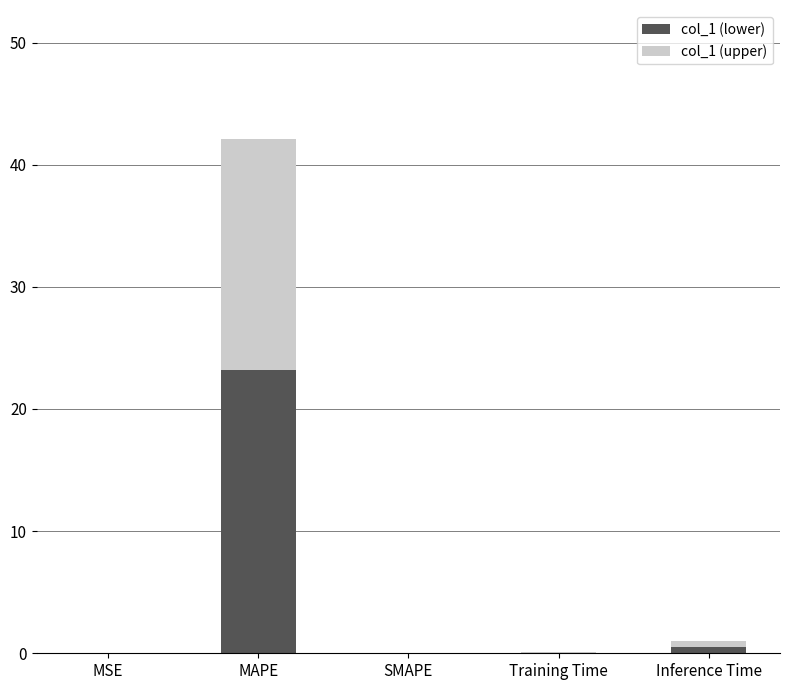

True or false: col_1 (lower) has a value of 23.2 at MAPE.

True